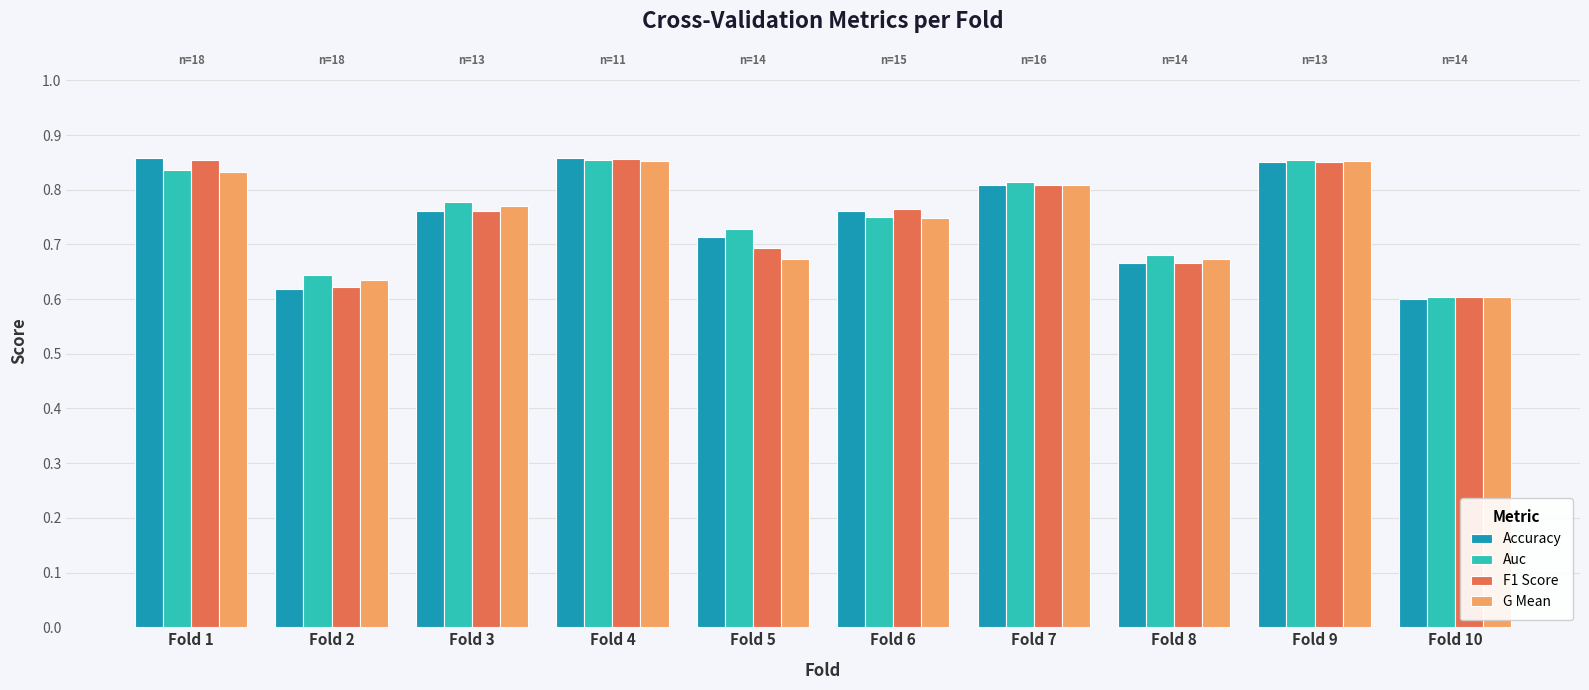

Which series changed the most between Fold 4 and Fold 10?

Accuracy